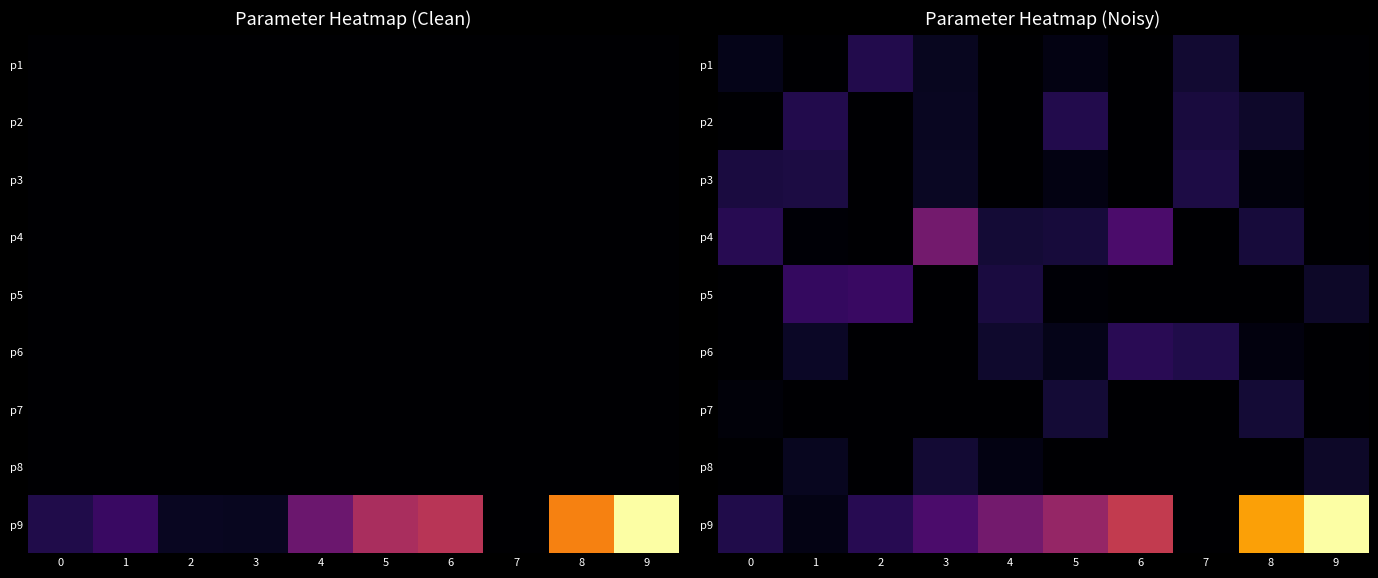

What is the greatest value displayed?

1.0